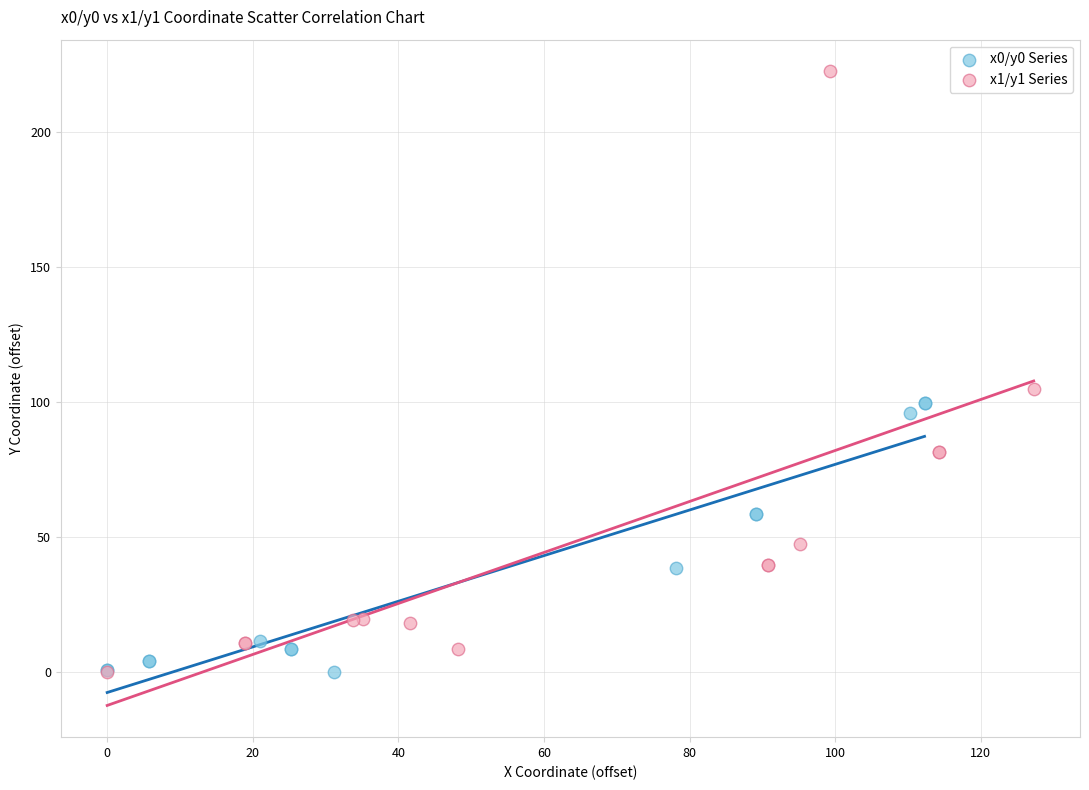

Which series reaches the maximum Y coordinate?

x1/y1 Series